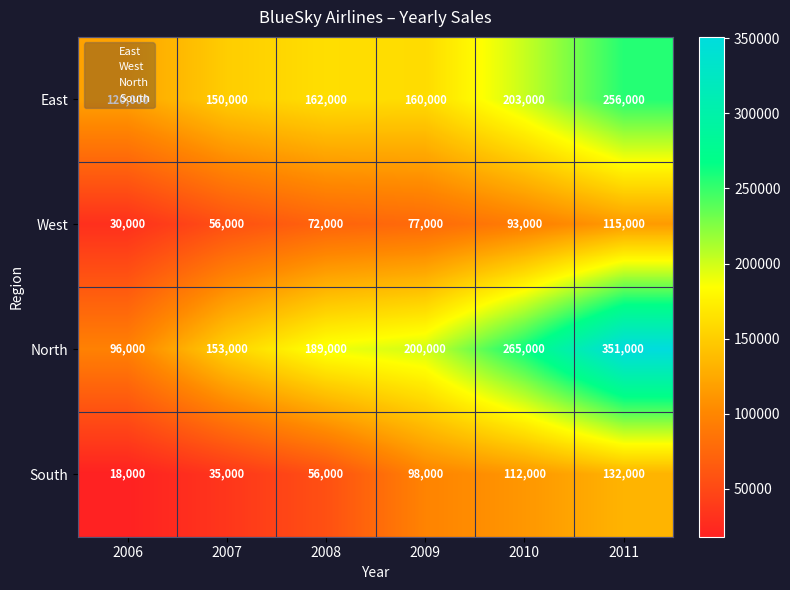

The value of South at 2008 is 56000. True or false?

True